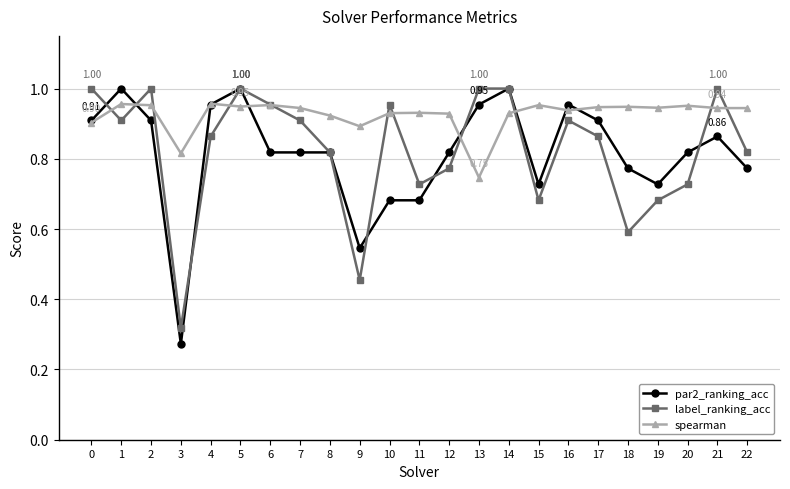

True or false: par2_ranking_acc has more than 2 interior local peaks.

True